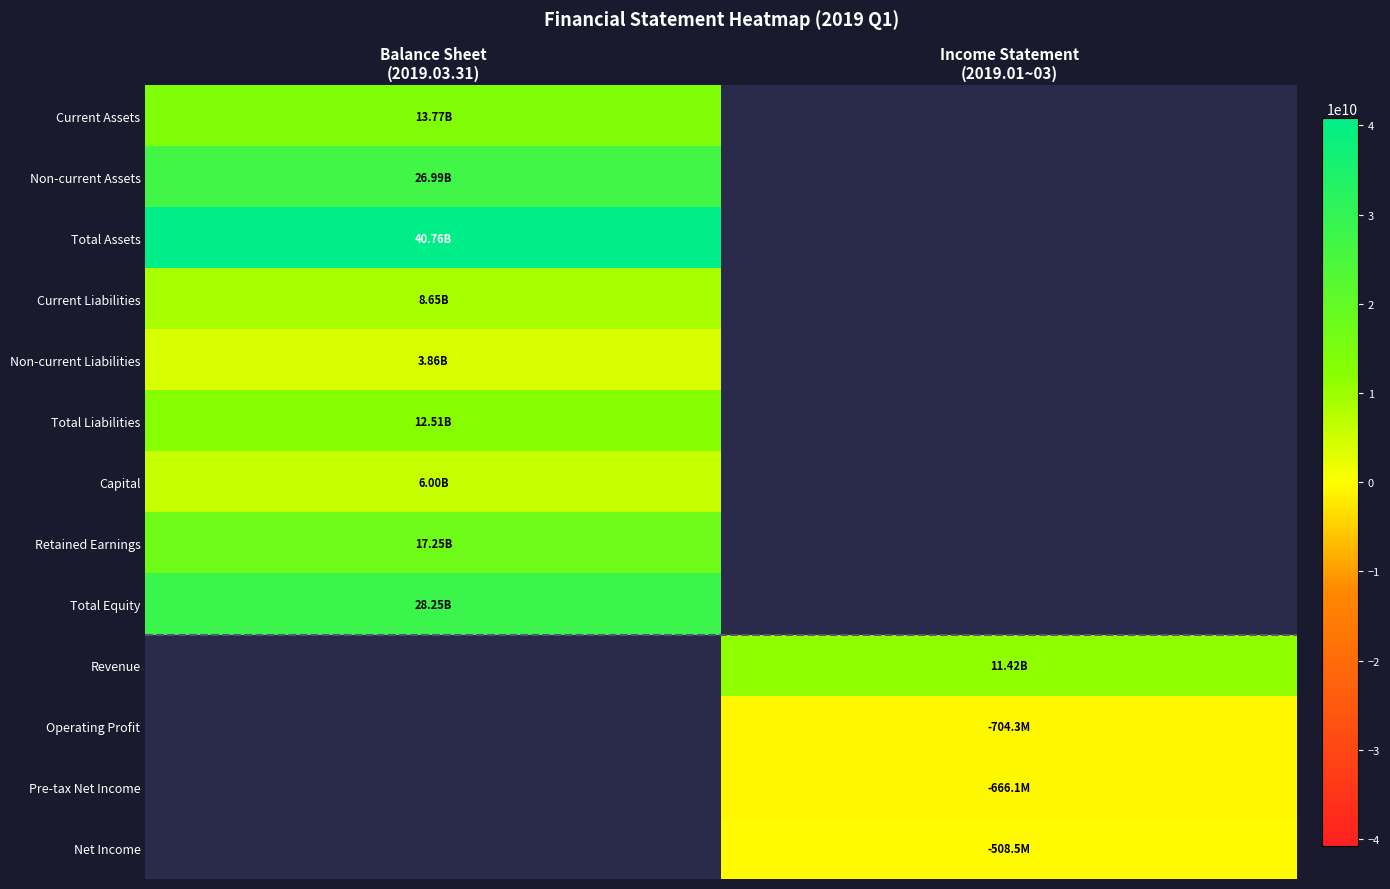

At how many categories does at least one series exceed 30549594550?

1